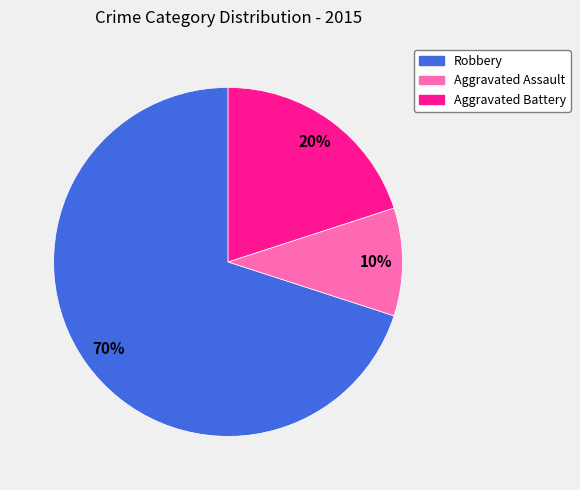

How many segments does this pie chart have?

3